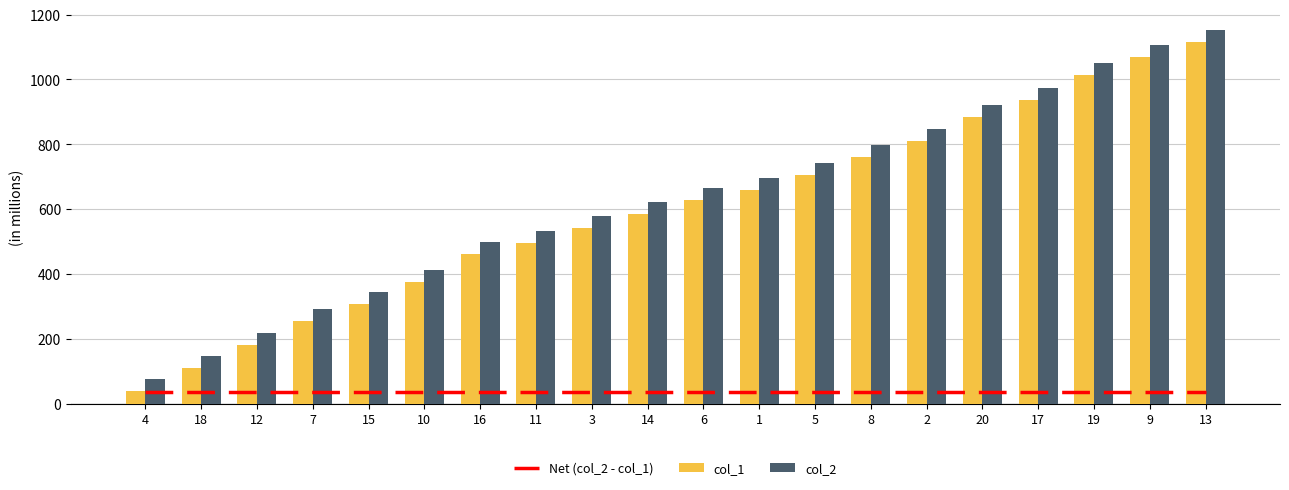

Which has a higher value, 6 or 16?

6